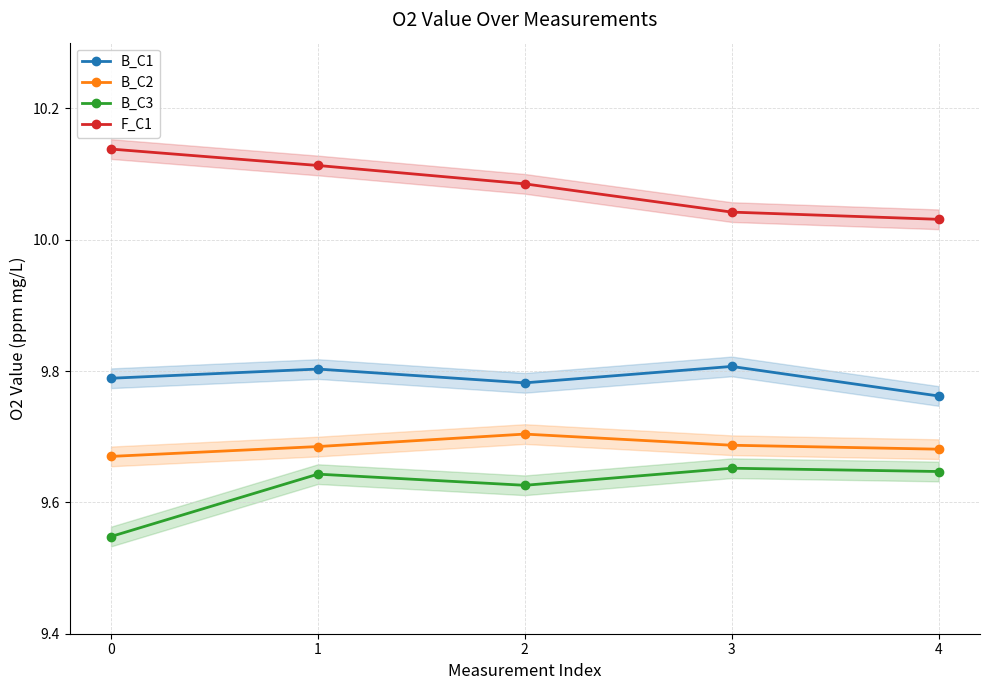

The value of F_C1 at 2 is 10.1. True or false?

True